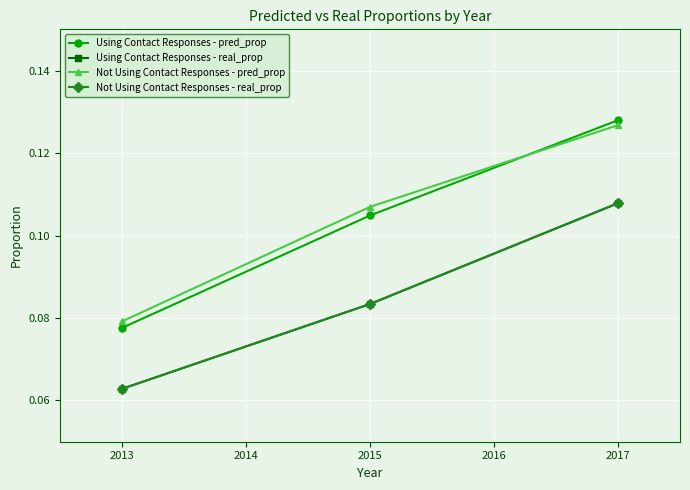

What is the average value of the Not Using Contact Responses - real_prop series?

0.1